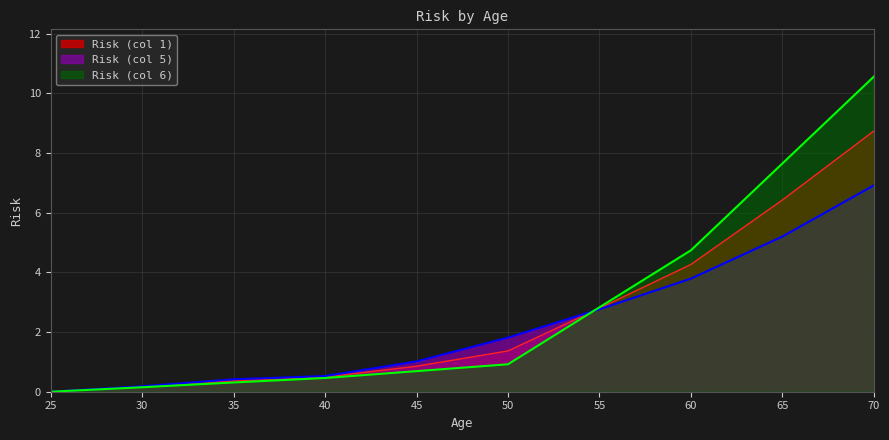

The value of risk_col6 at 60 is 4.7. True or false?

True